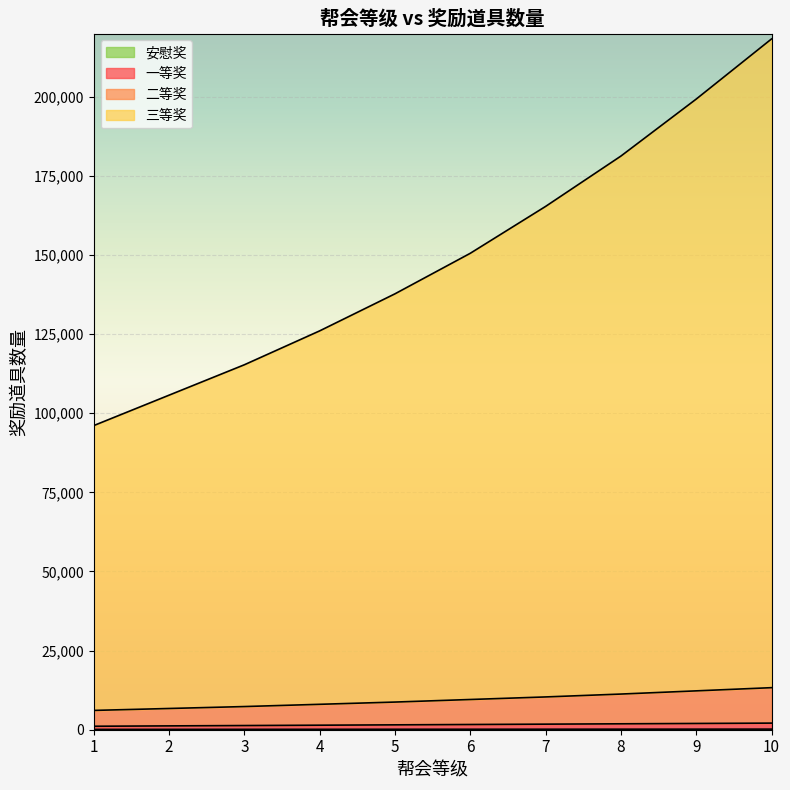

Reading right to left, transcribe all the data shown in this chart.

一等奖: 190	180	170	160	150	140	130	120	110	100
二等奖: 13290	12280	11270	10360	9550	8740	8030	7320	6710	6100
三等奖: 218290	199280	181270	165360	150550	137740	126030	115320	105710	96100
安慰奖: 2090	1980	1870	1760	1650	1540	1430	1320	1210	1100